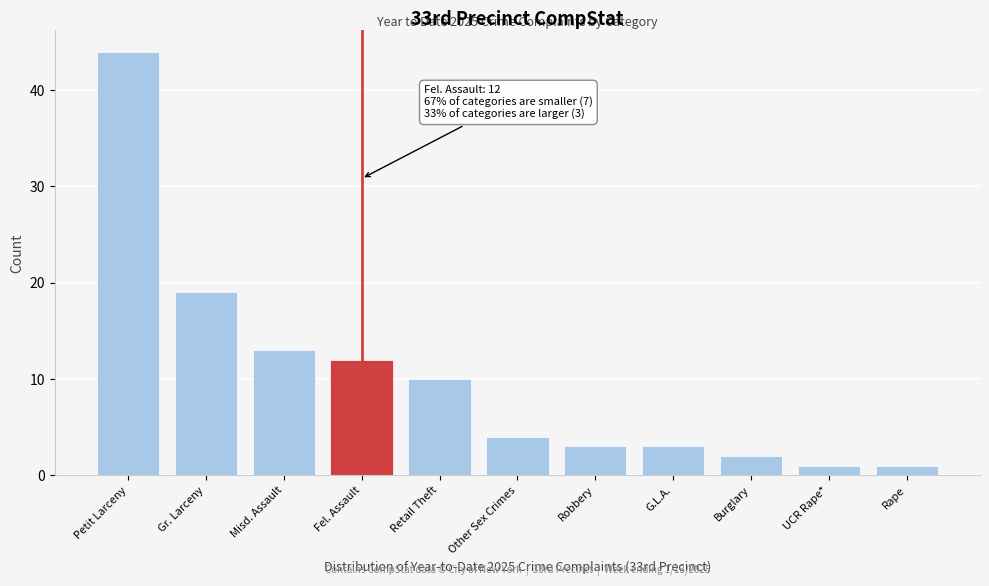

Reading left to right, list all the values displayed in this chart.

Petit Larceny=44	Gr. Larceny=19	Misd. Assault=13	Fel. Assault=12	Retail Theft=10	Other Sex Crimes=4	Robbery=3	G.L.A.=3	Burglary=2	UCR Rape*=1	Rape=1